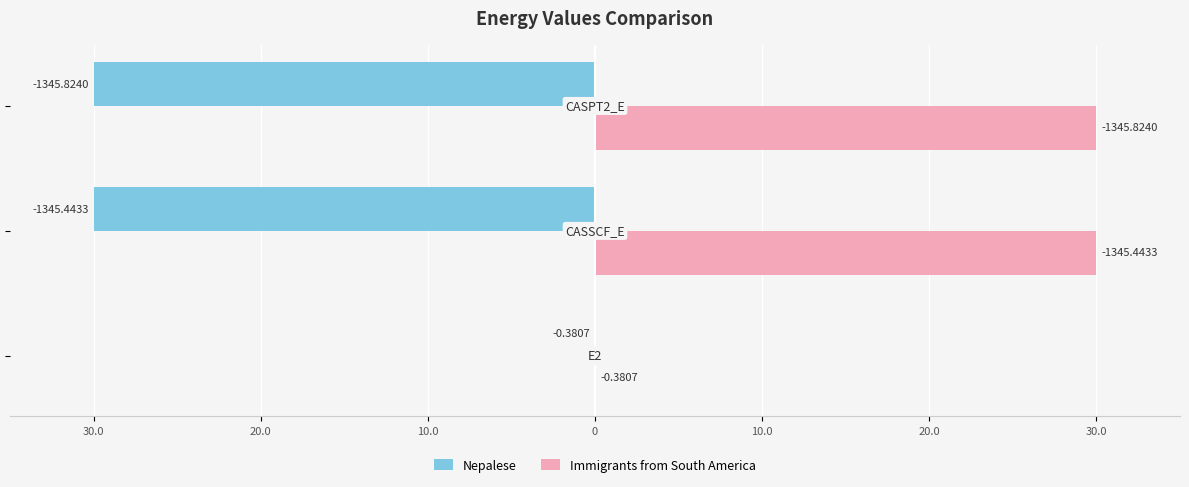

How many groups of bars are there?

3